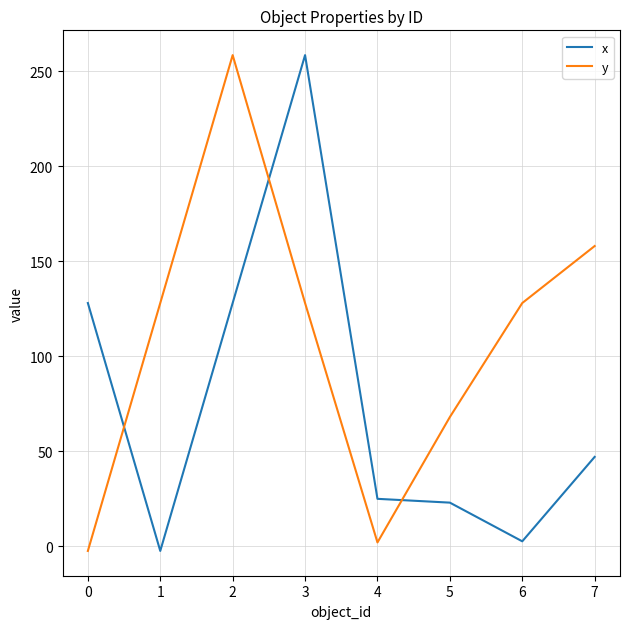

The value of x at 6 is 29.0. True or false?

False